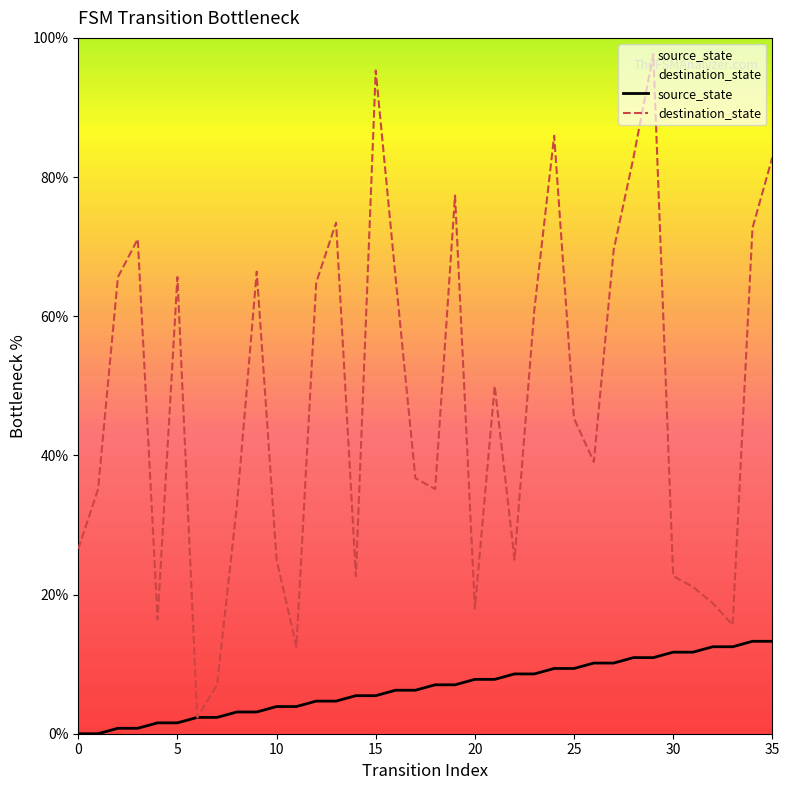

Which series reaches the minimum Y coordinate?

source_state